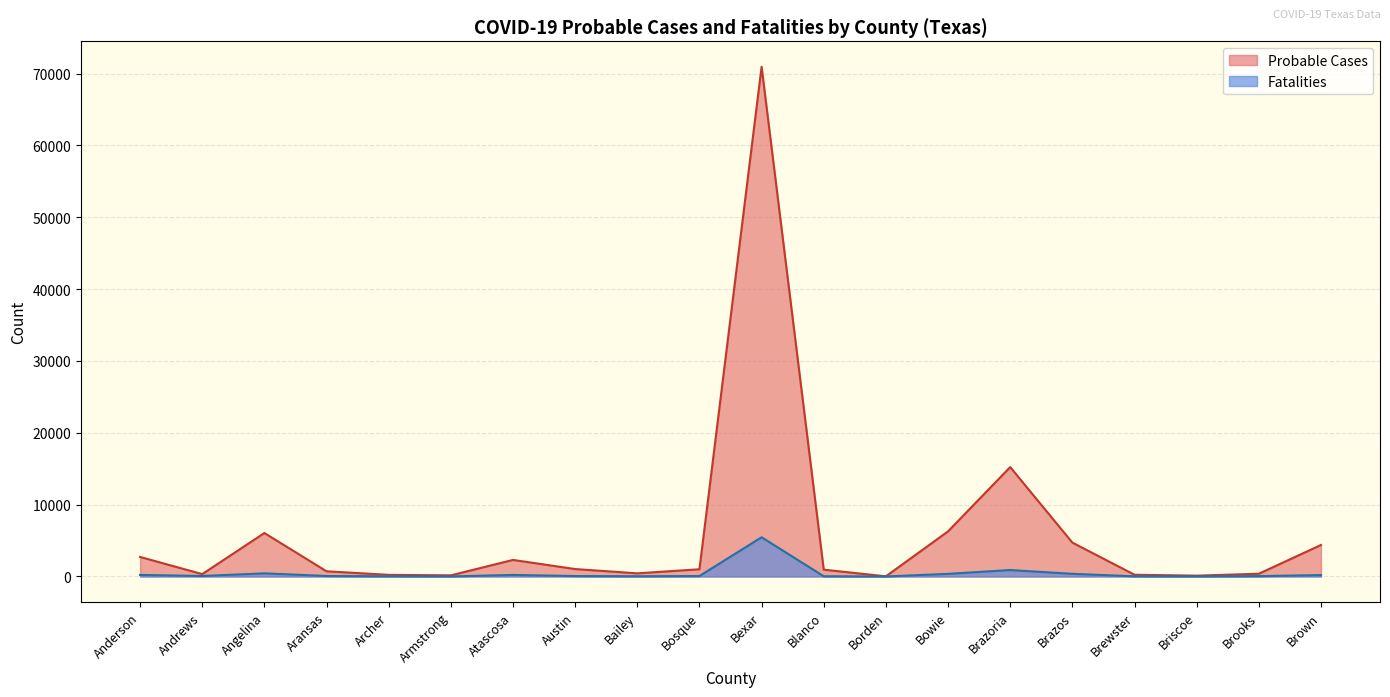

Where is the first local minimum?

Andrews